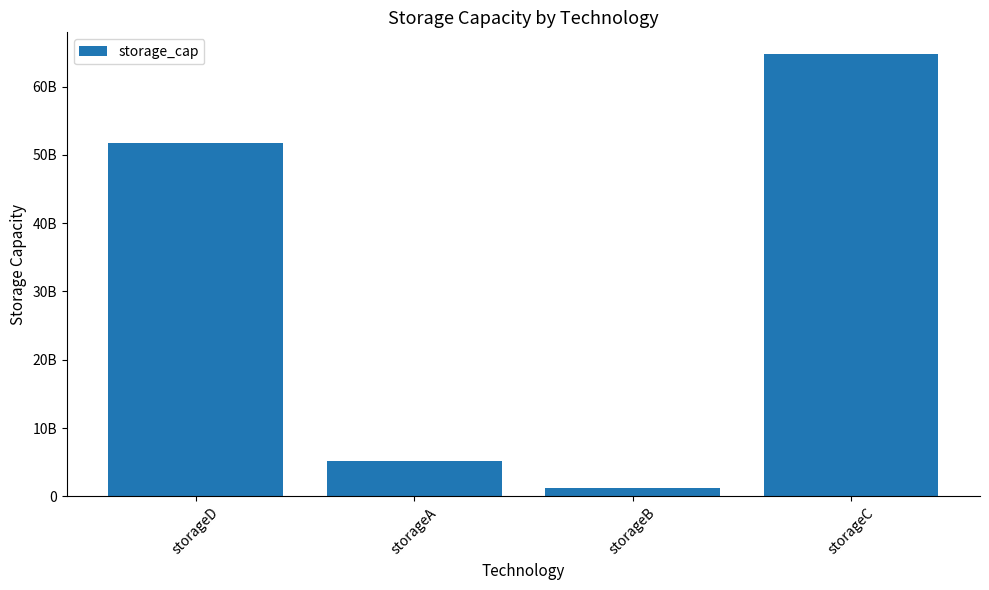

Rank the categories by value from highest to lowest.

storageC, storageD, storageA, storageB